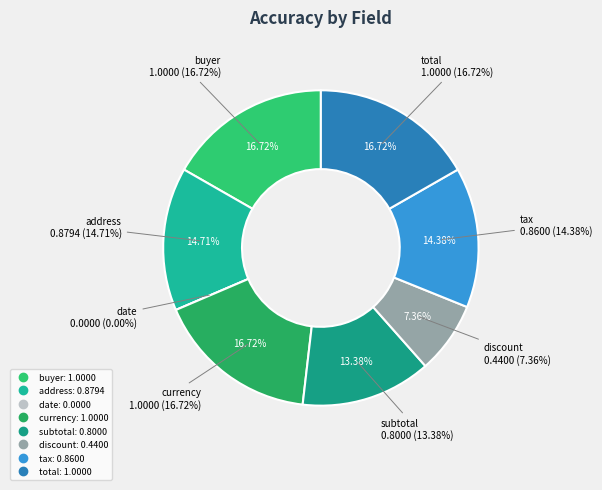

To the nearest percent, what is the average slice percentage?

12%